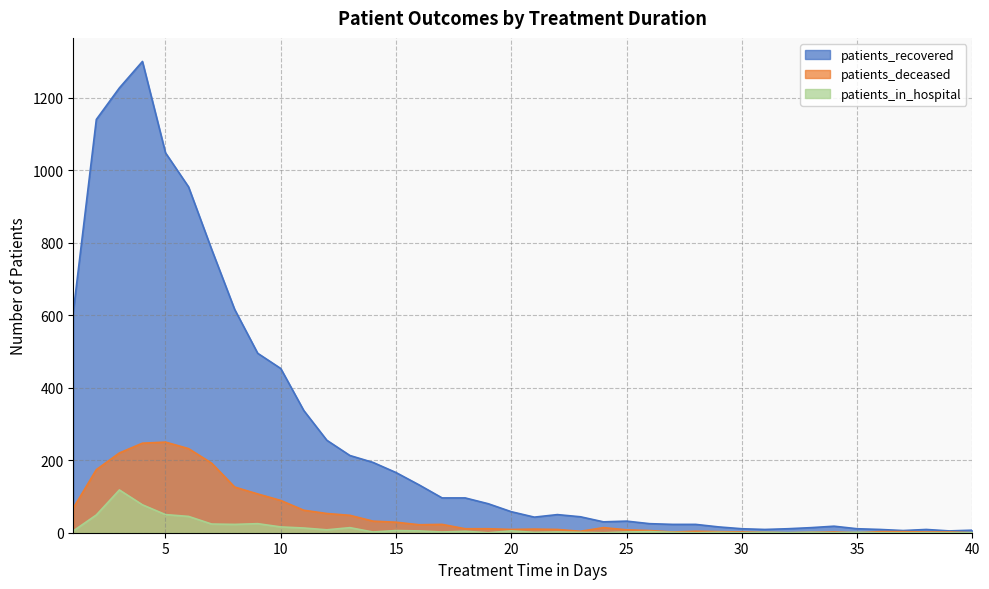

True or false: patients_in_hospital and patients_recovered cross at least once.

False